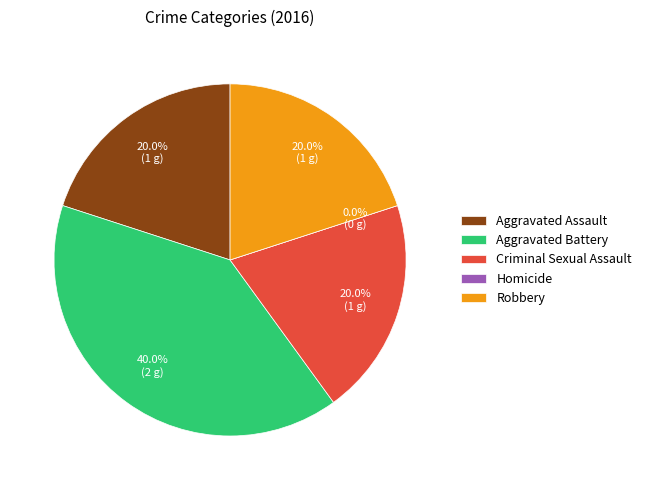

Does Homicide account for over 50% of the chart?

No